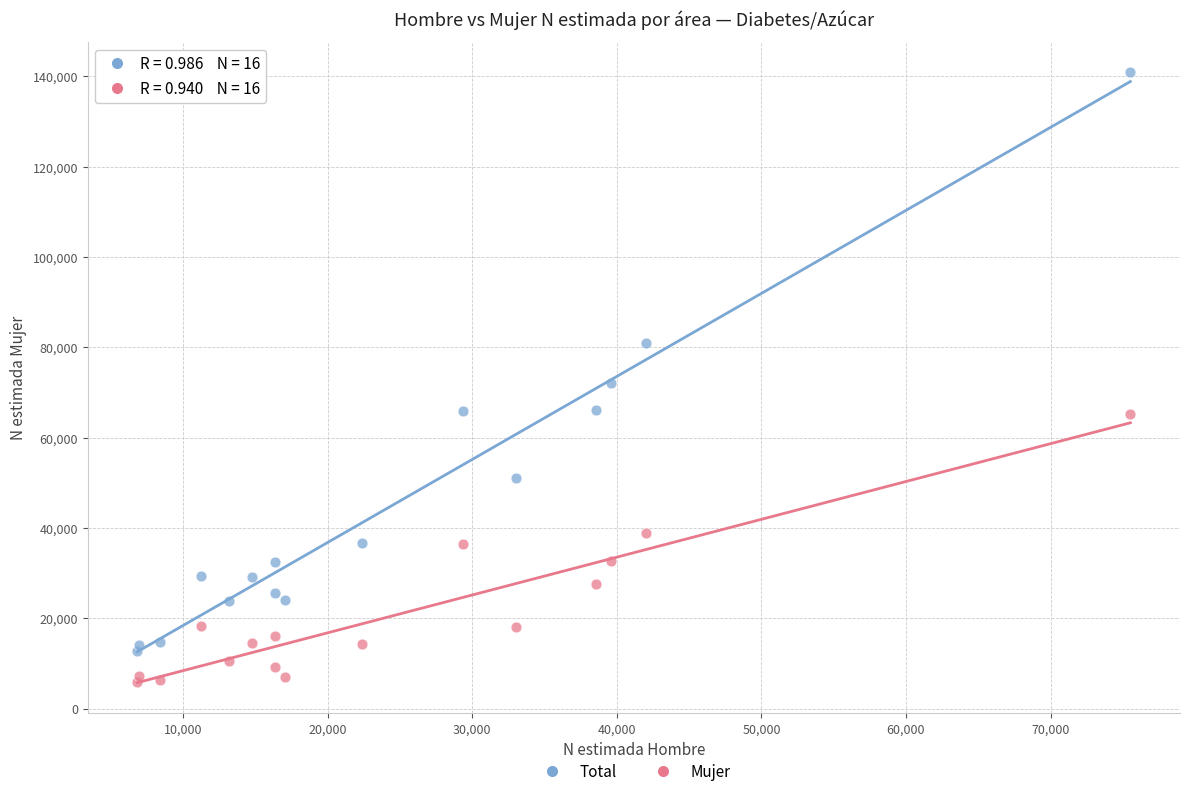

What is the X range (max minus min) for the scatter plot?

68689